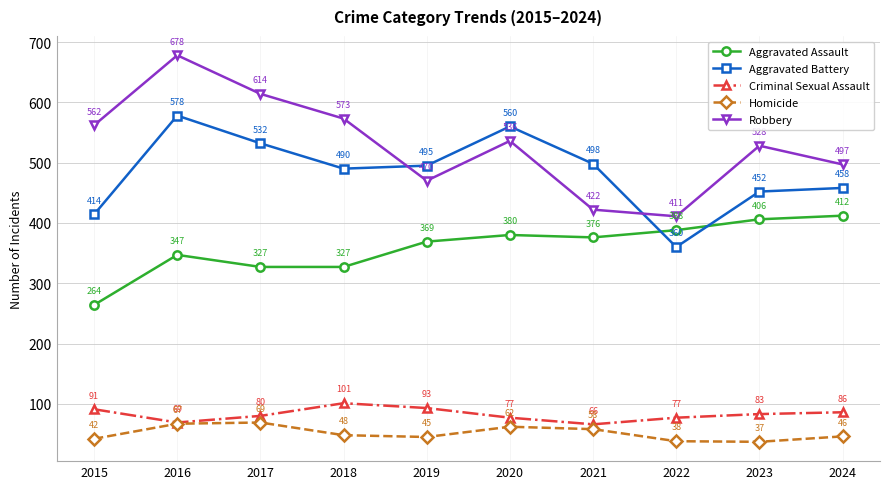

Reading left to right, extract all data points from this chart.

Aggravated Assault: 264	347	327	327	369	380	376	388	406	412
Aggravated Battery: 414	578	532	490	495	560	498	360	452	458
Criminal Sexual Assault: 91	69	80	101	93	77	66	77	83	86
Homicide: 42	67	69	48	45	62	58	38	37	46
Robbery: 562	678	614	573	470	536	422	411	528	497